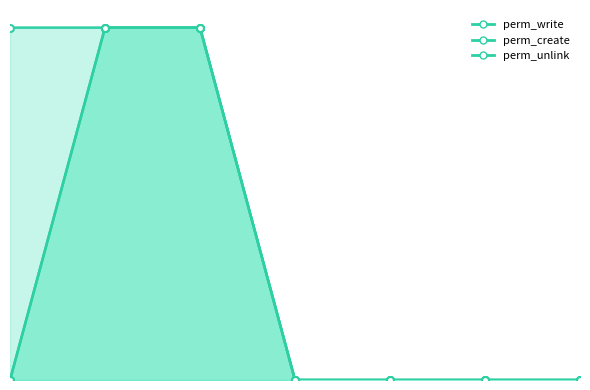

What is the highest value of the perm_write series?

1